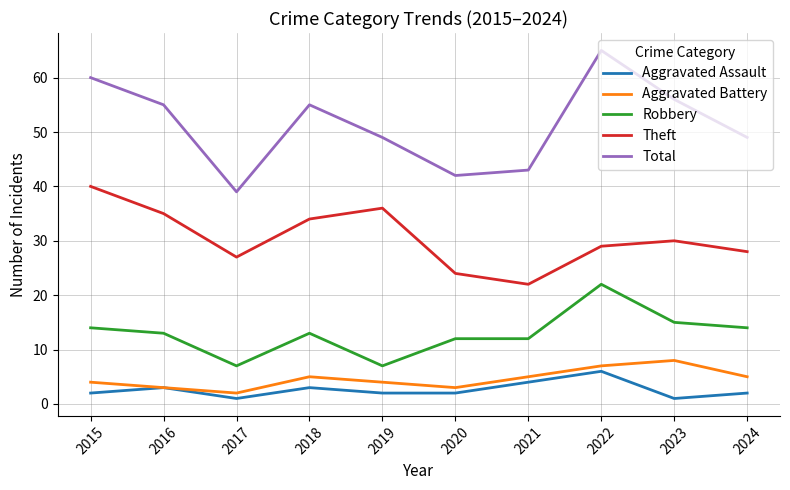

Which series has the largest total across all categories?

Total